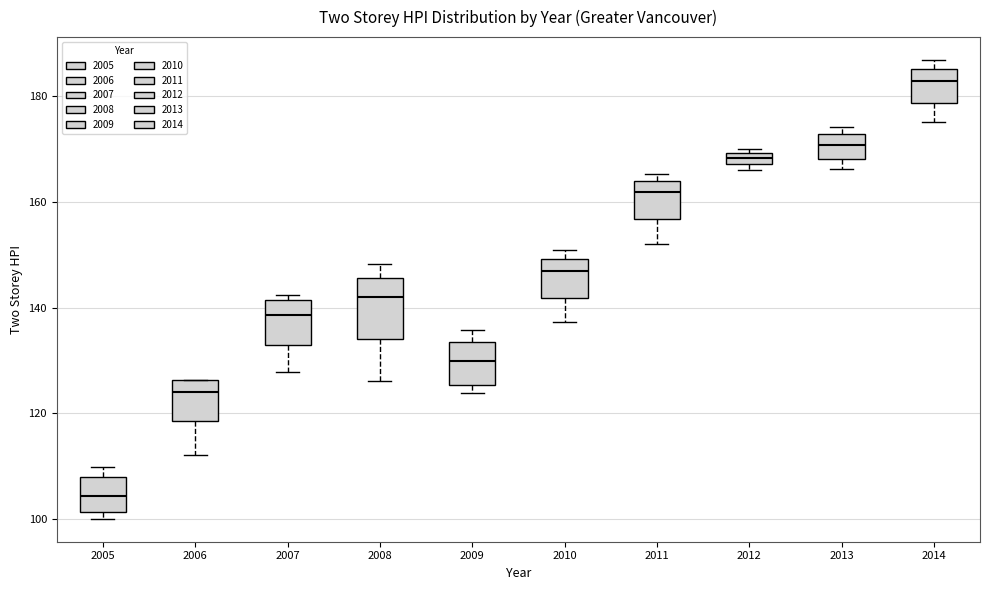

Comparing the boxes themselves (not the whiskers), which one is the tallest?

2008